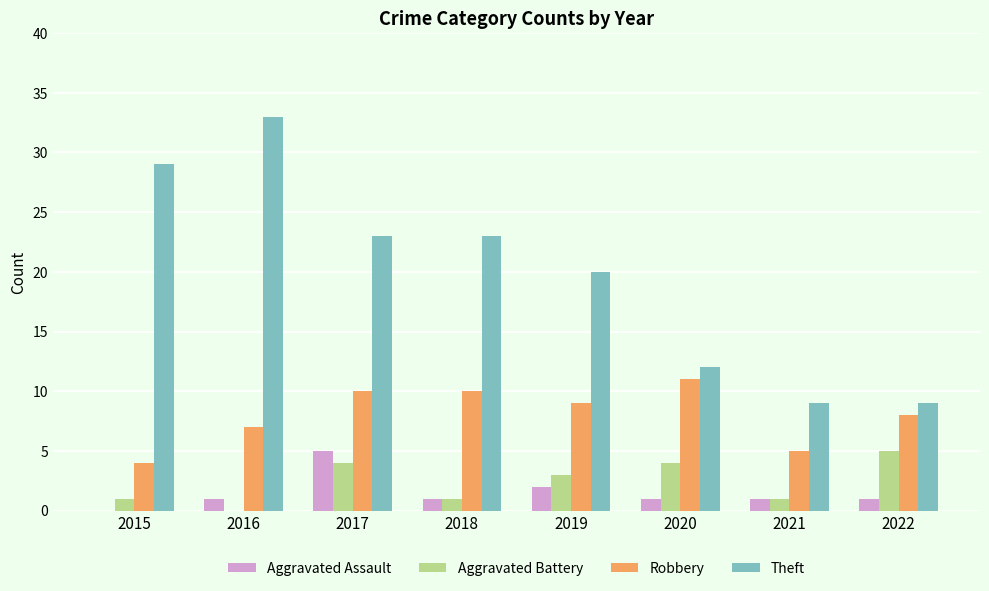

What is the difference between the Theft values at 2016 and 2022?

24